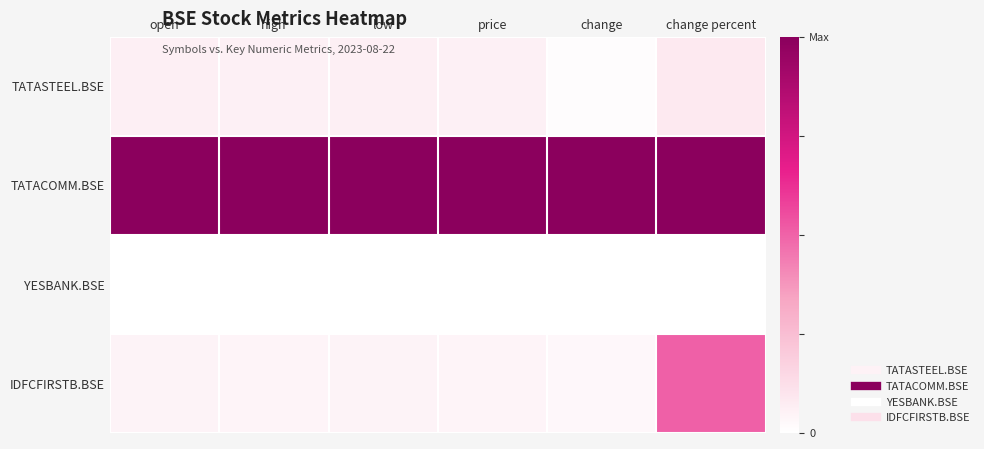

How many categories are shown in the chart?

6